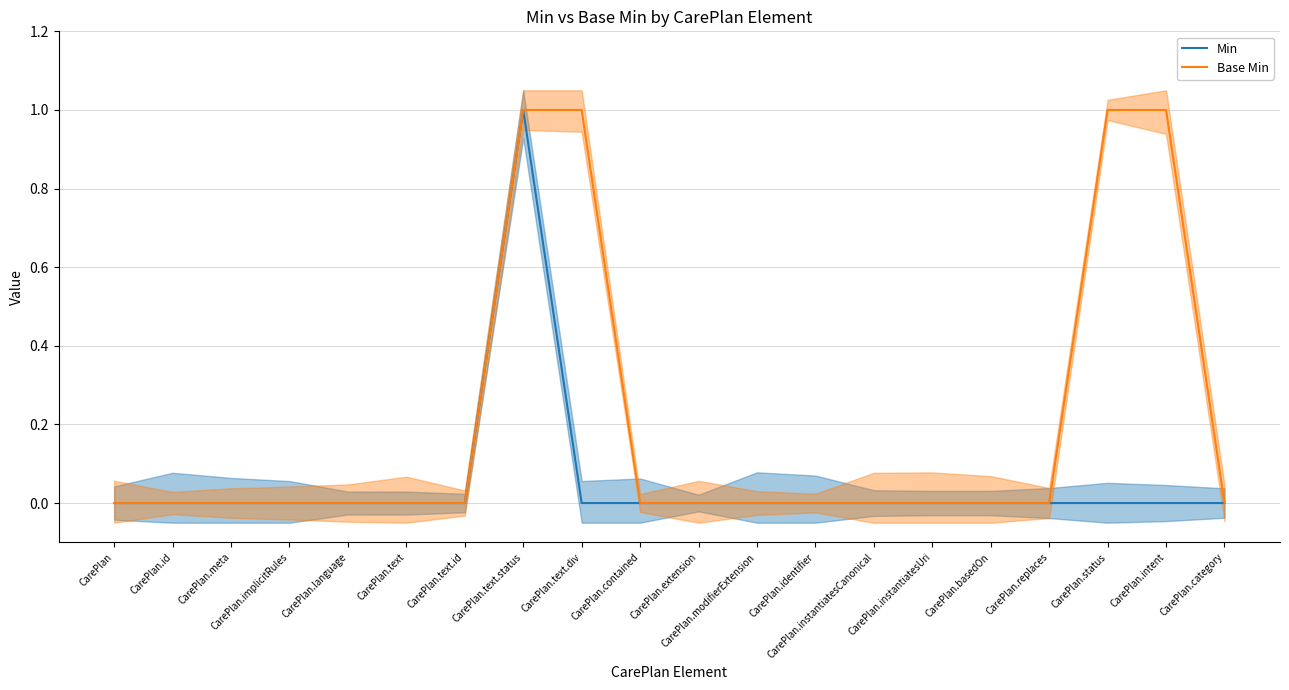

True or false: Base Min and Min cross at least once.

False